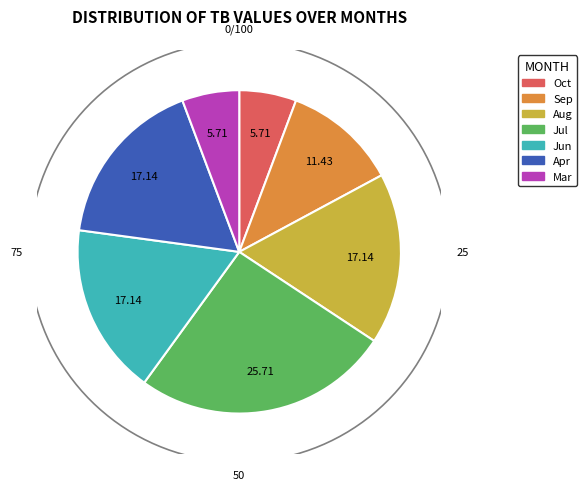

Is it true that 2022-09 is 1% of the pie?

False